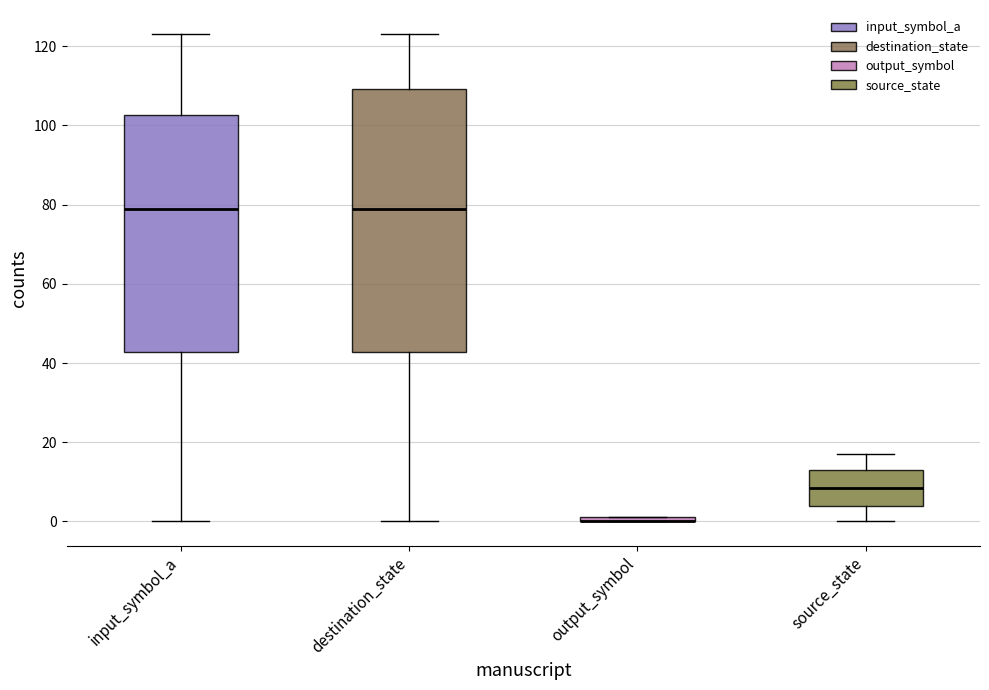

Which box is the tallest, from its lower edge to its upper edge?

destination_state